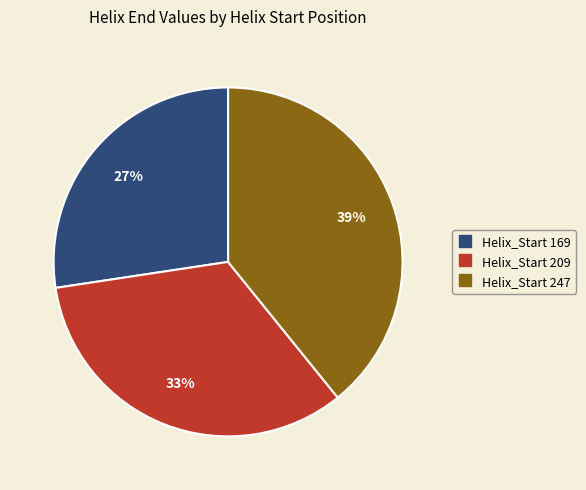

Does any single category account for the majority?

No